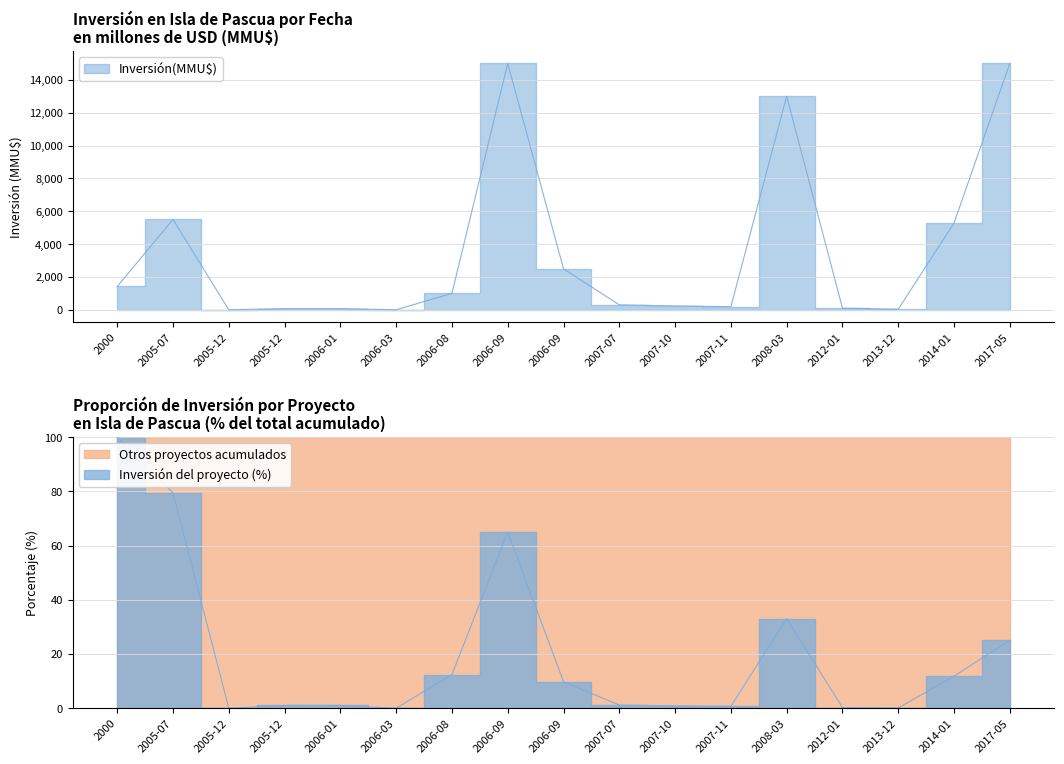

What is the sum of the values at 2007-07 and 2006-09?

2796